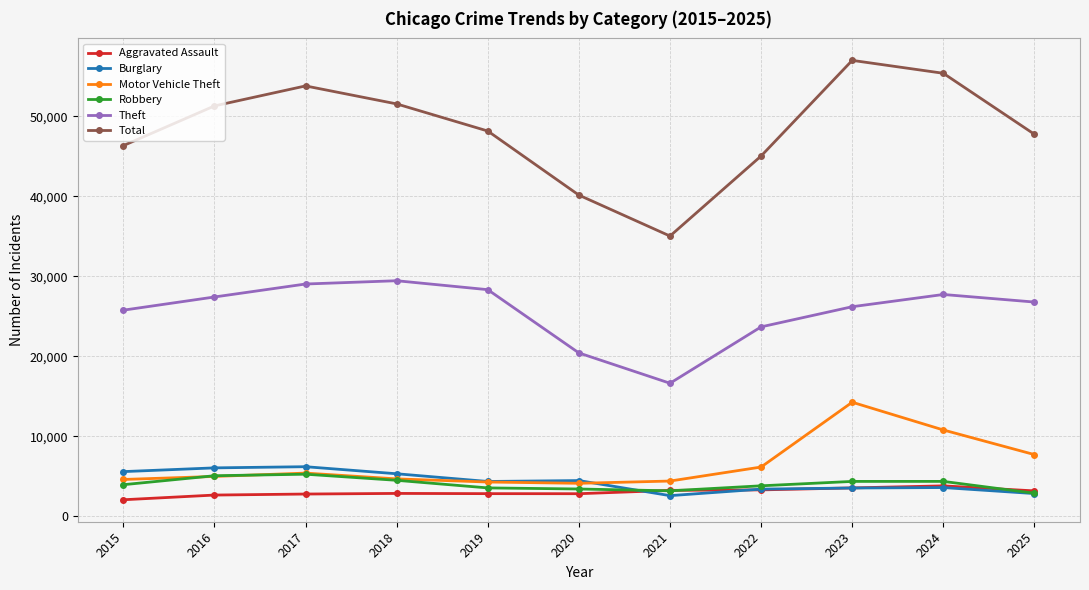

The value of Robbery at 2015 is 6726. True or false?

False